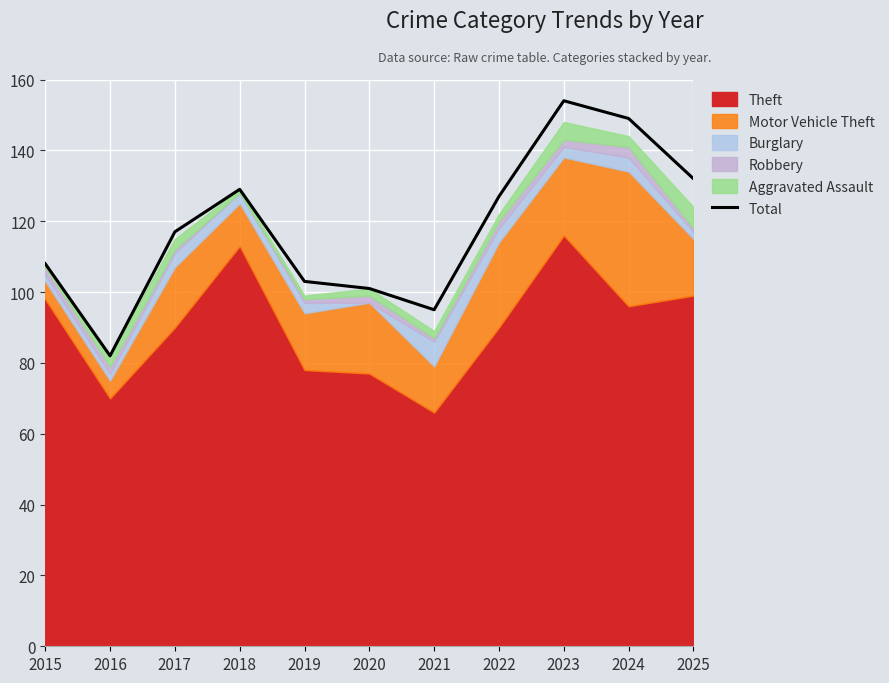

At which category does the data reach its first local valley?

2016